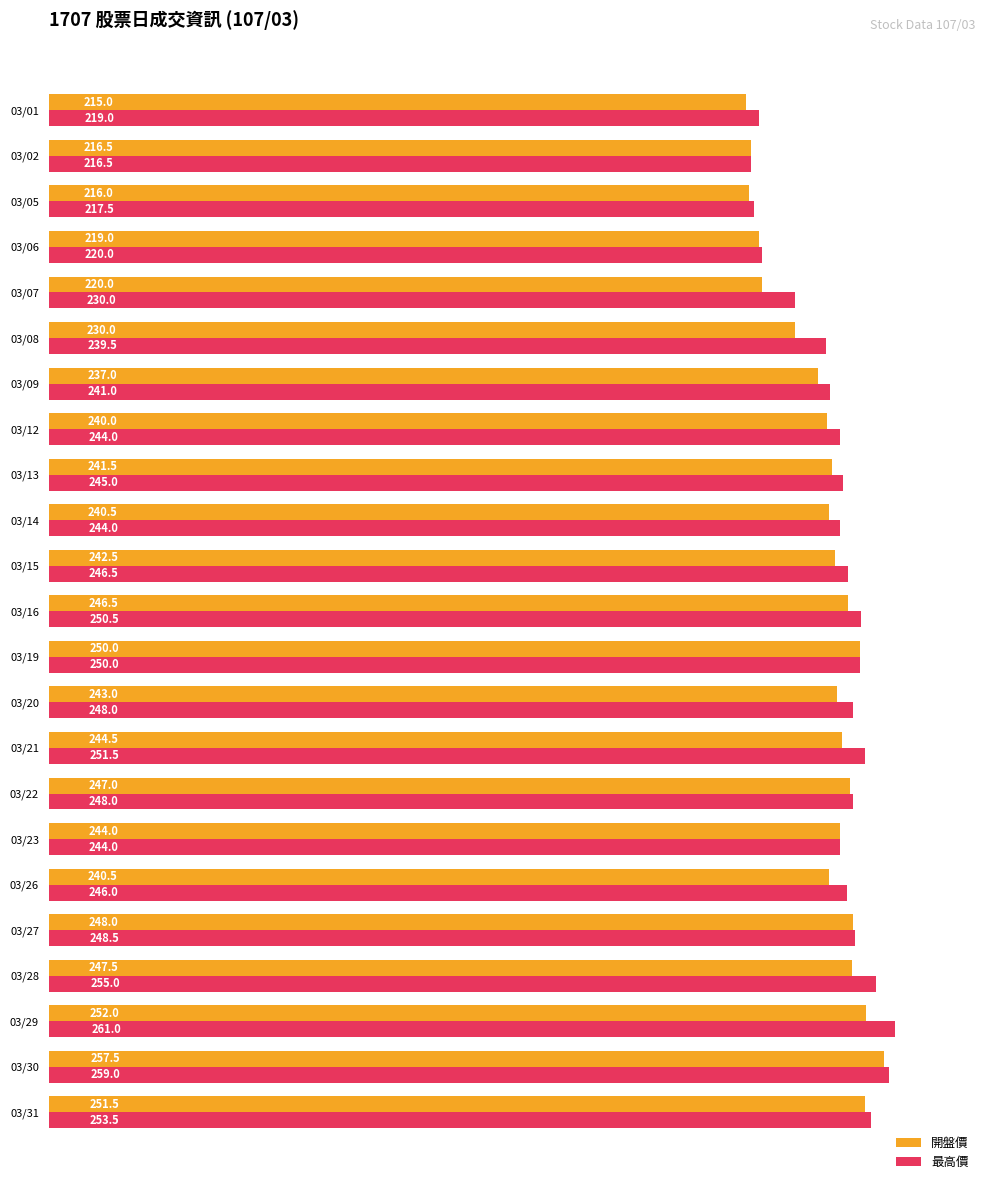

What is the maximum value shown in the chart?

261.0